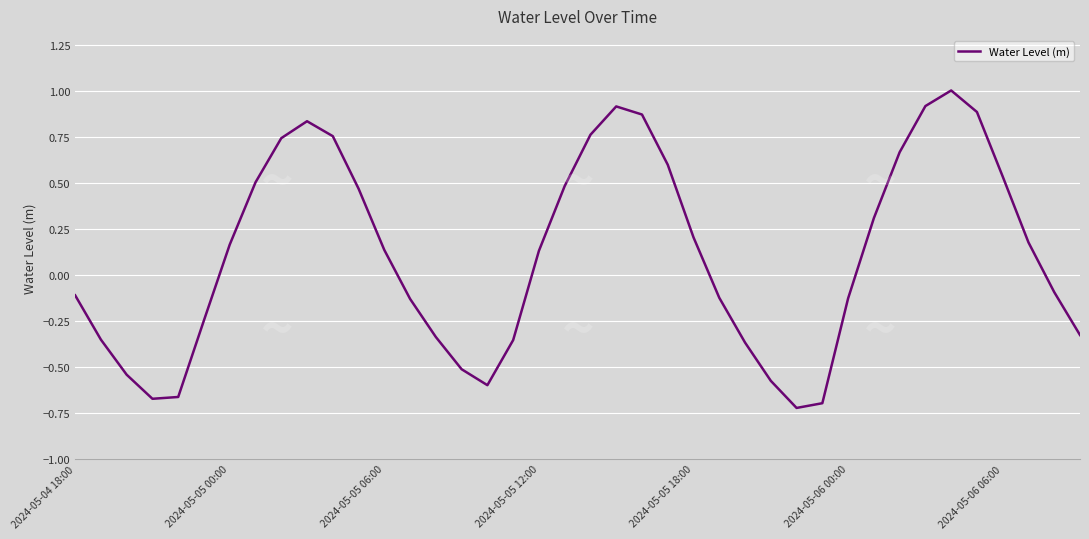

What is the greatest value displayed?

1.0